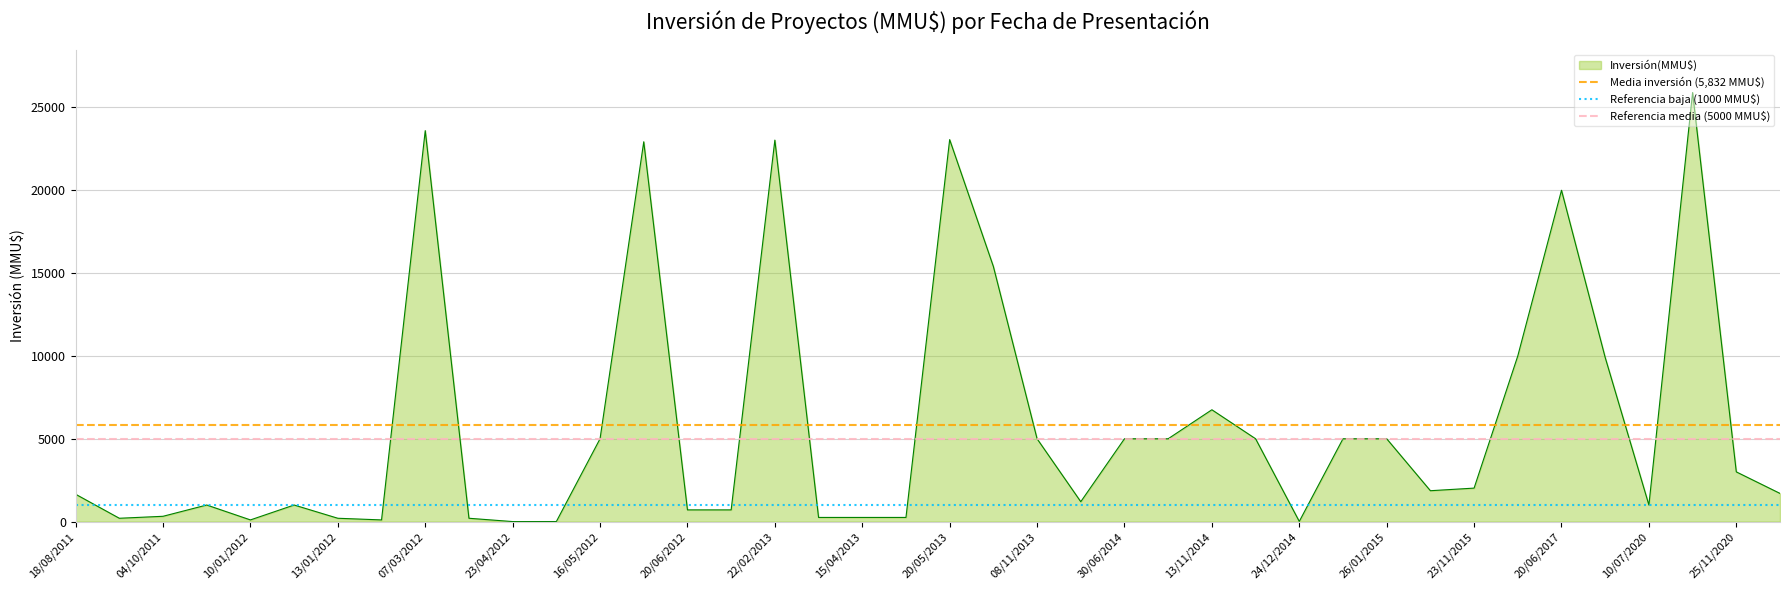

True or false: Inversión(MMU$) has a value of 5000 at 30/06/2014.

True